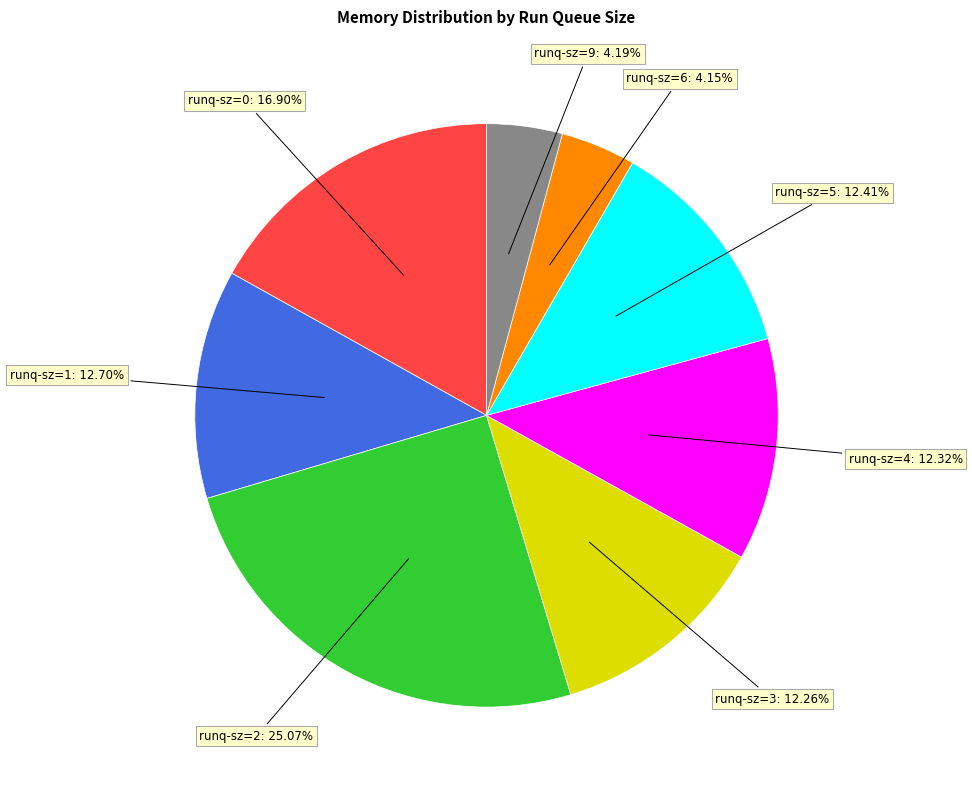

Does any single category account for the majority?

No